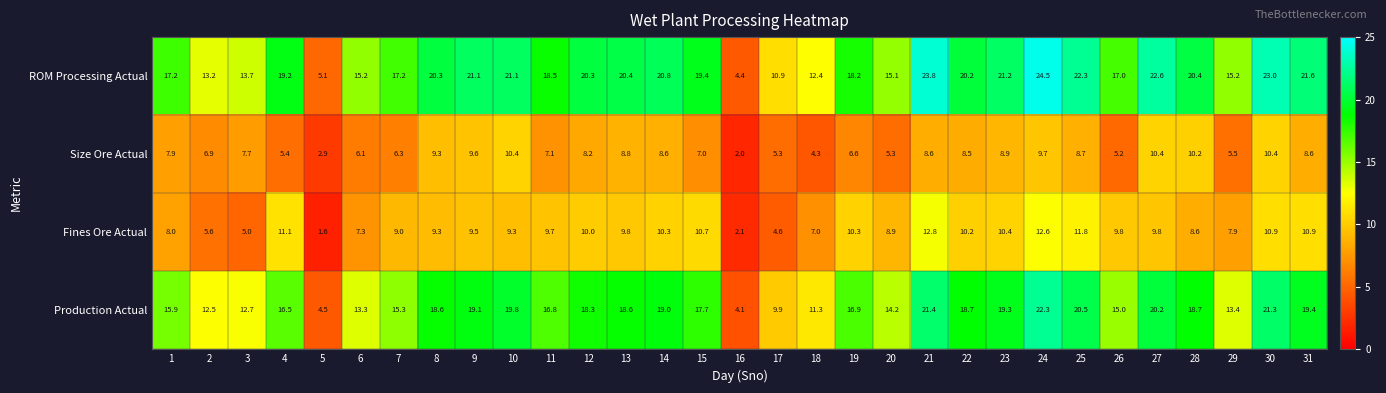

At how many categories does at least one series exceed 9?

29